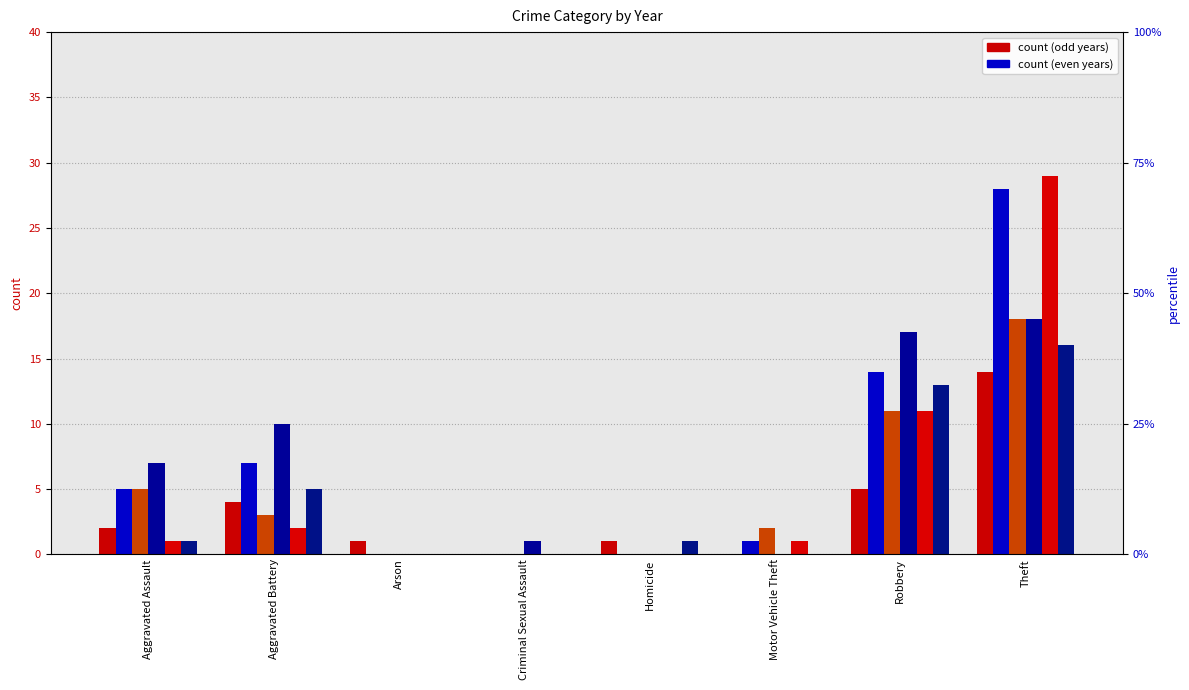

Which series has the widest spread of values?

2018